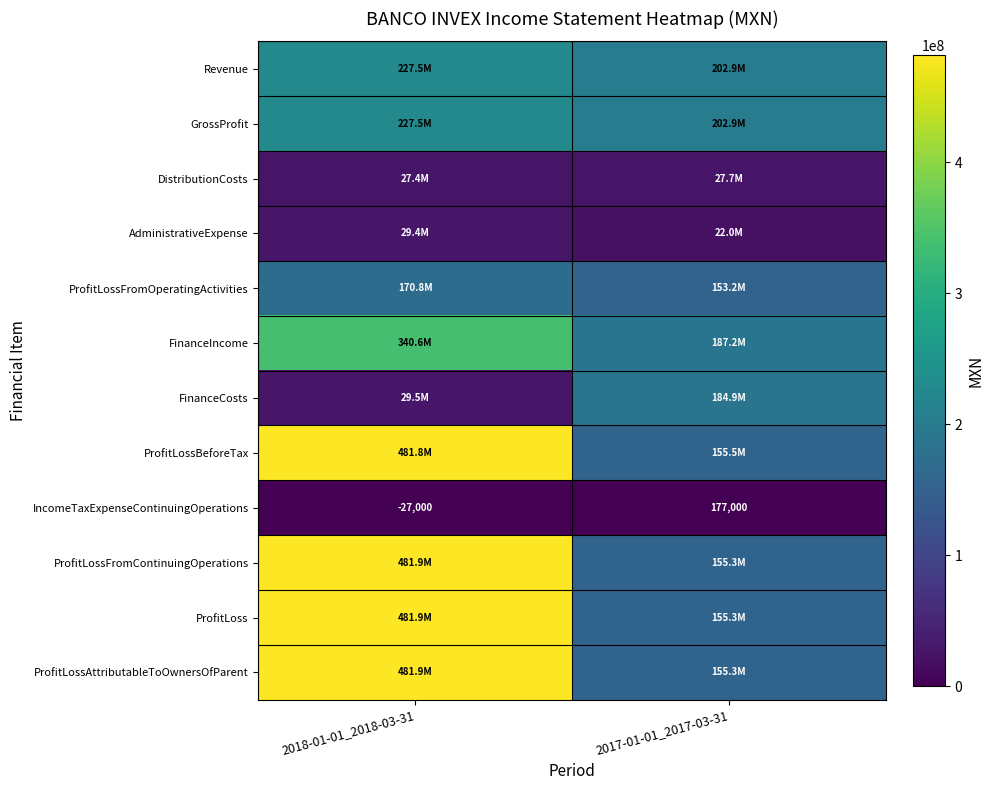

What is the spread (max minus min) of values at 2018-01-01_2018-03-31?

481884000